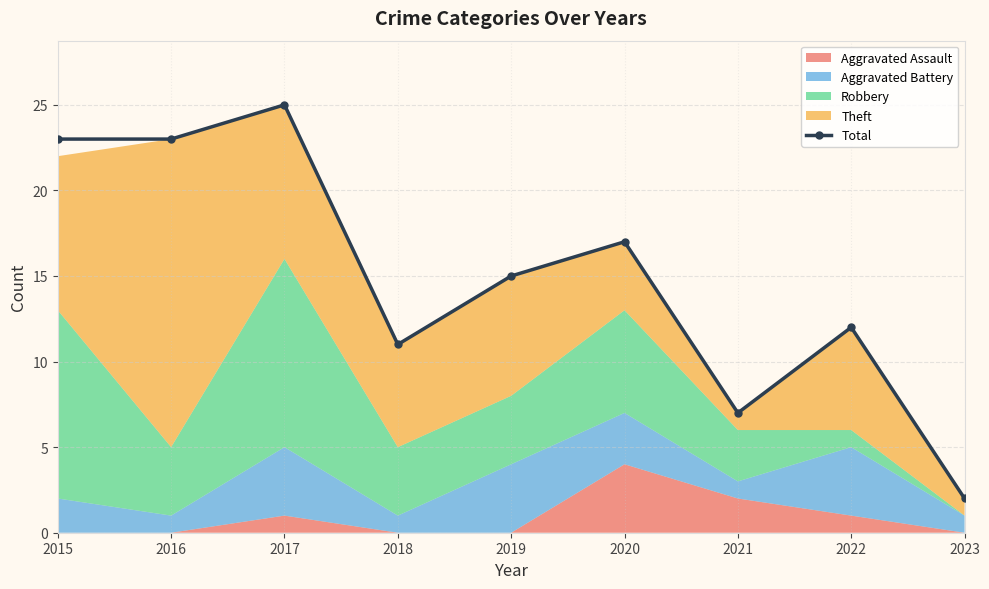

What is the difference between the values at 2020 and 2023?

15